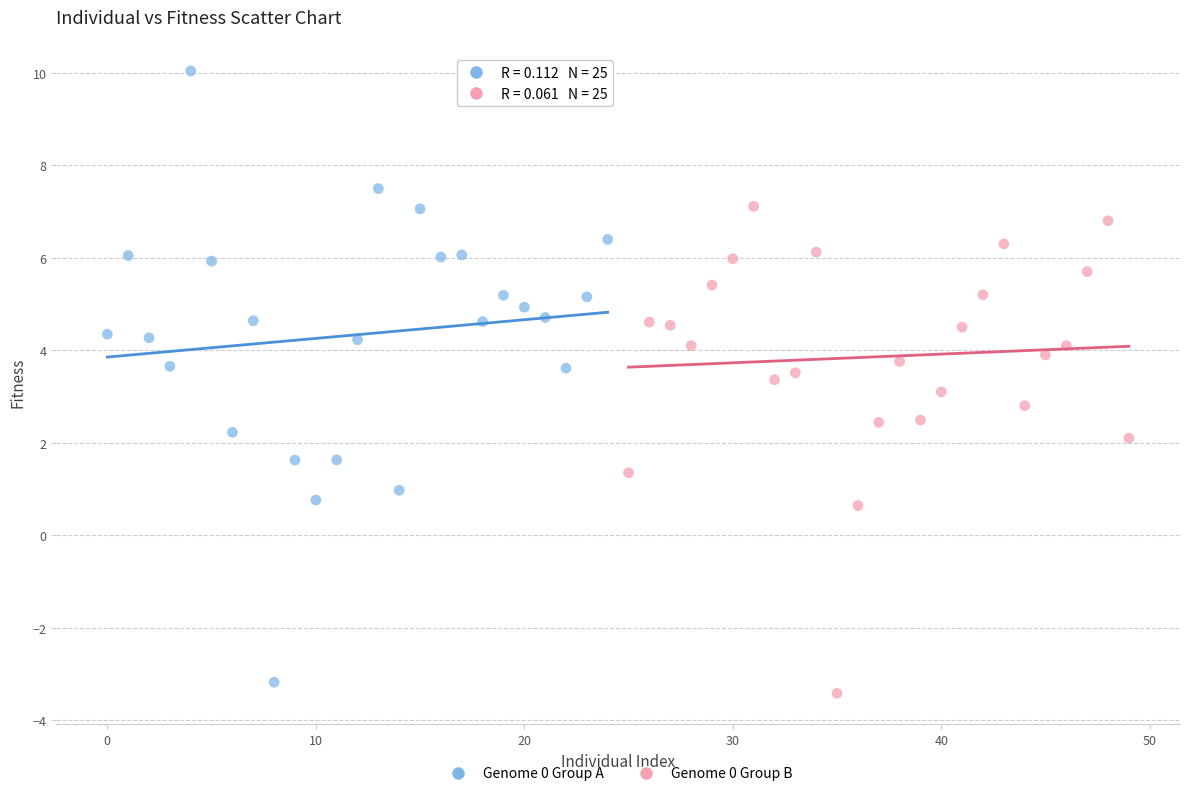

Which series reaches the maximum Y coordinate?

Genome 0 Group A